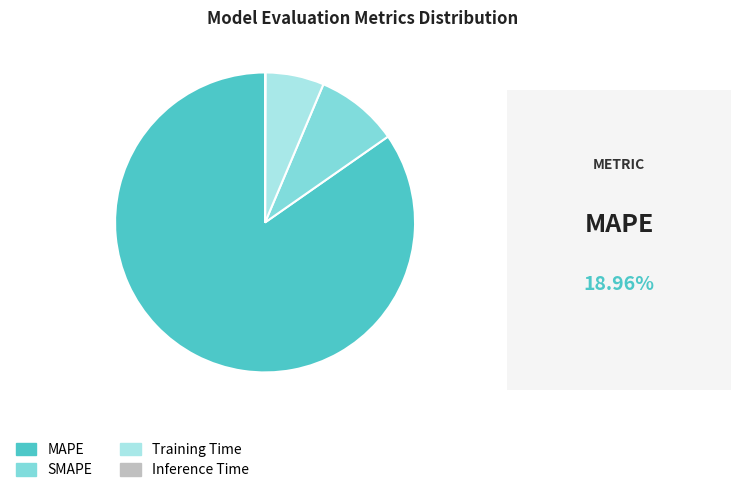

Do SMAPE and MAPE together represent more than half of the pie?

Yes